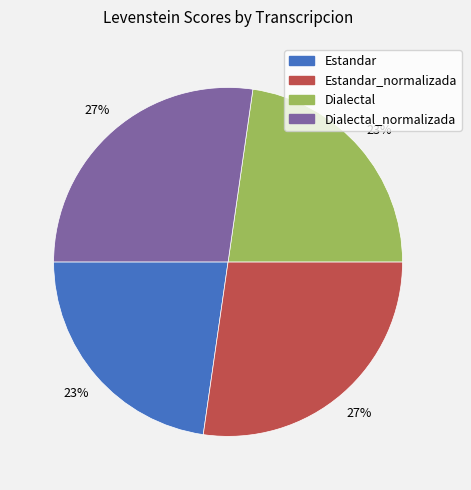

To the nearest percent, what is the average slice percentage?

25%